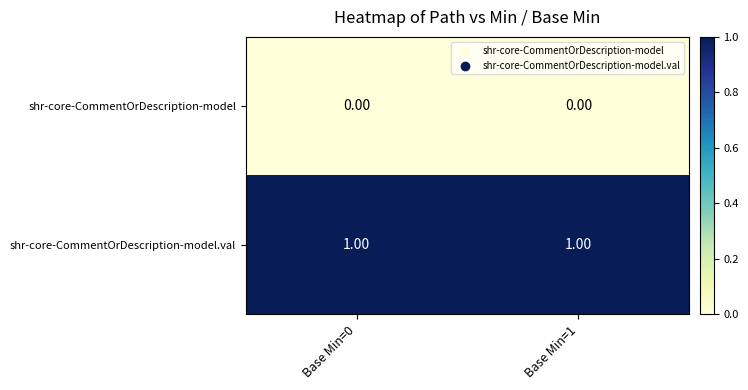

Which series has the largest total across all categories?

shr-core-CommentOrDescription-model.val